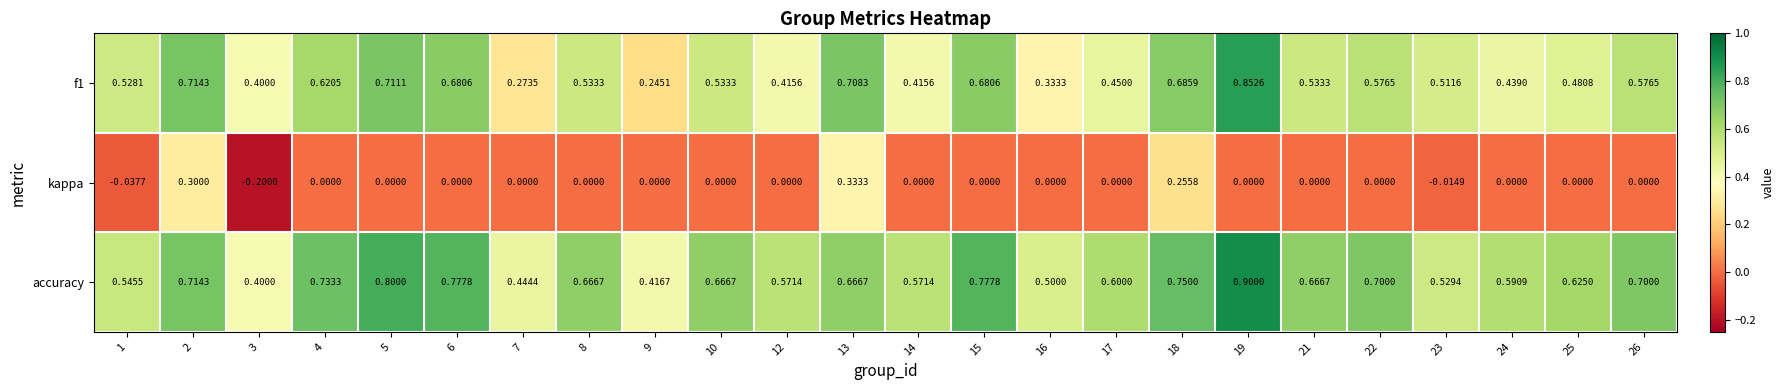

Is the value of kappa at 17 greater than the value of f1 at 19?

No